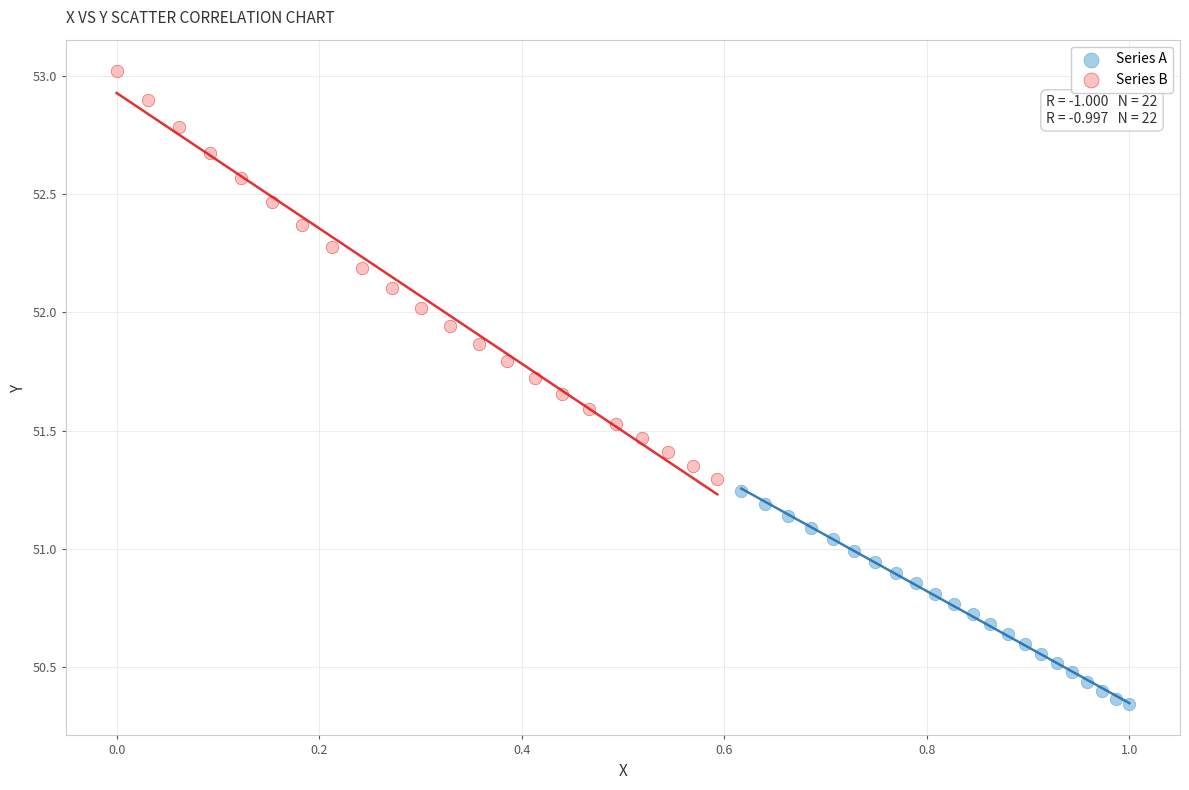

Which series has the largest Y range (max minus min)?

Series B